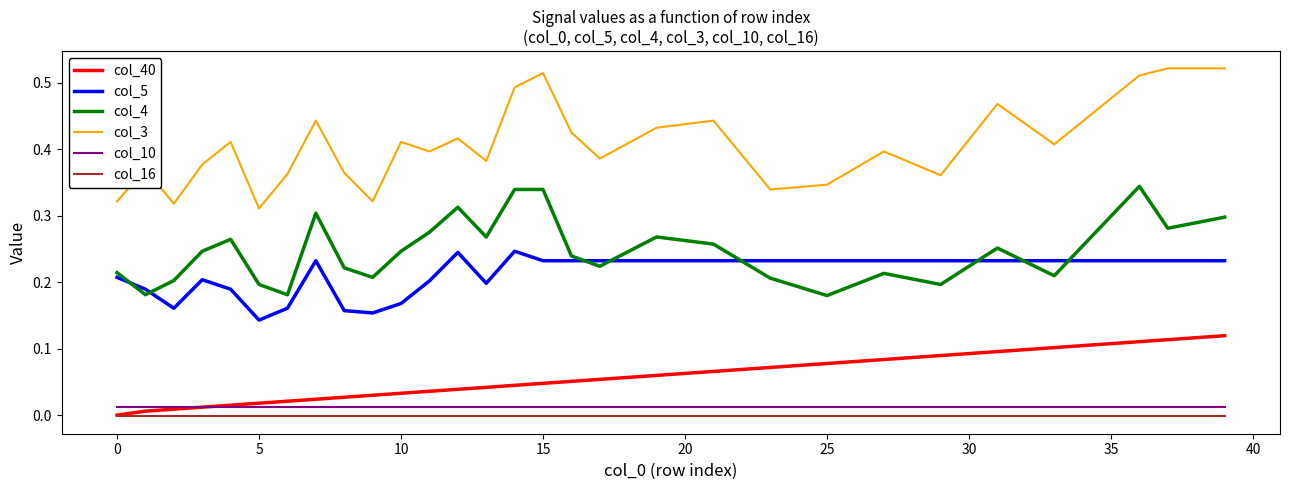

True or false: col_5 and col_40 cross at least once.

False